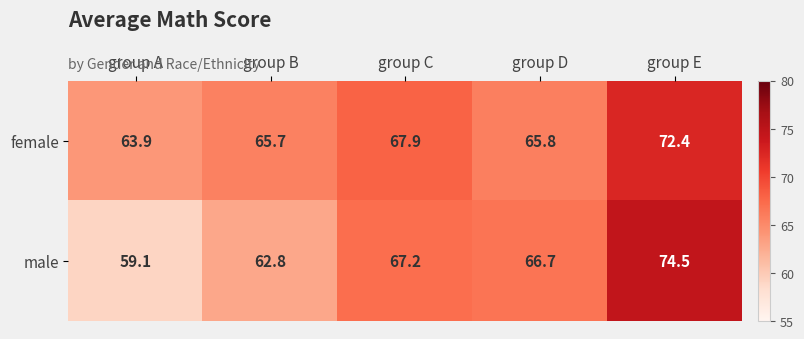

Which series has the largest total across all categories?

female